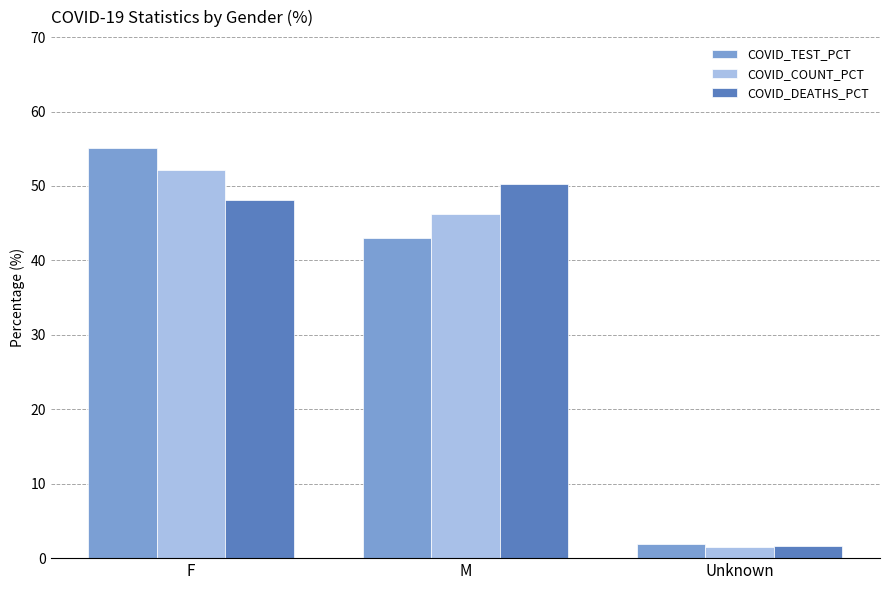

At which label is COVID_COUNT_PCT closest to 26?

M